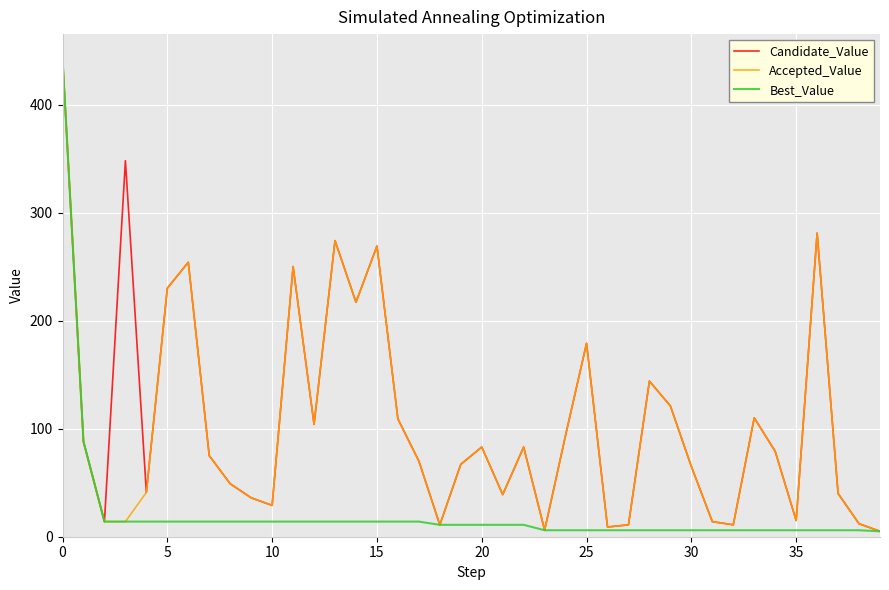

What is the highest value of the Candidate_Value series?

443